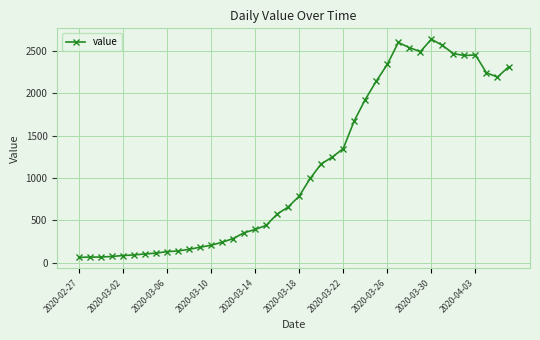

How many data points are less than 784?

20